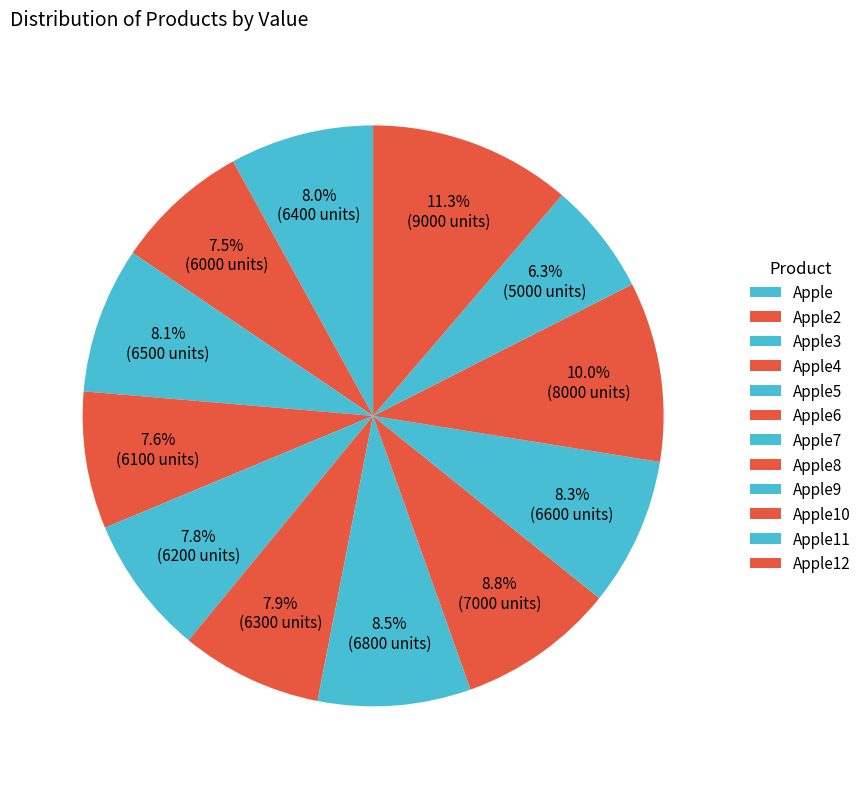

Combined, do Apple6 and Apple2 account for over 50%?

No